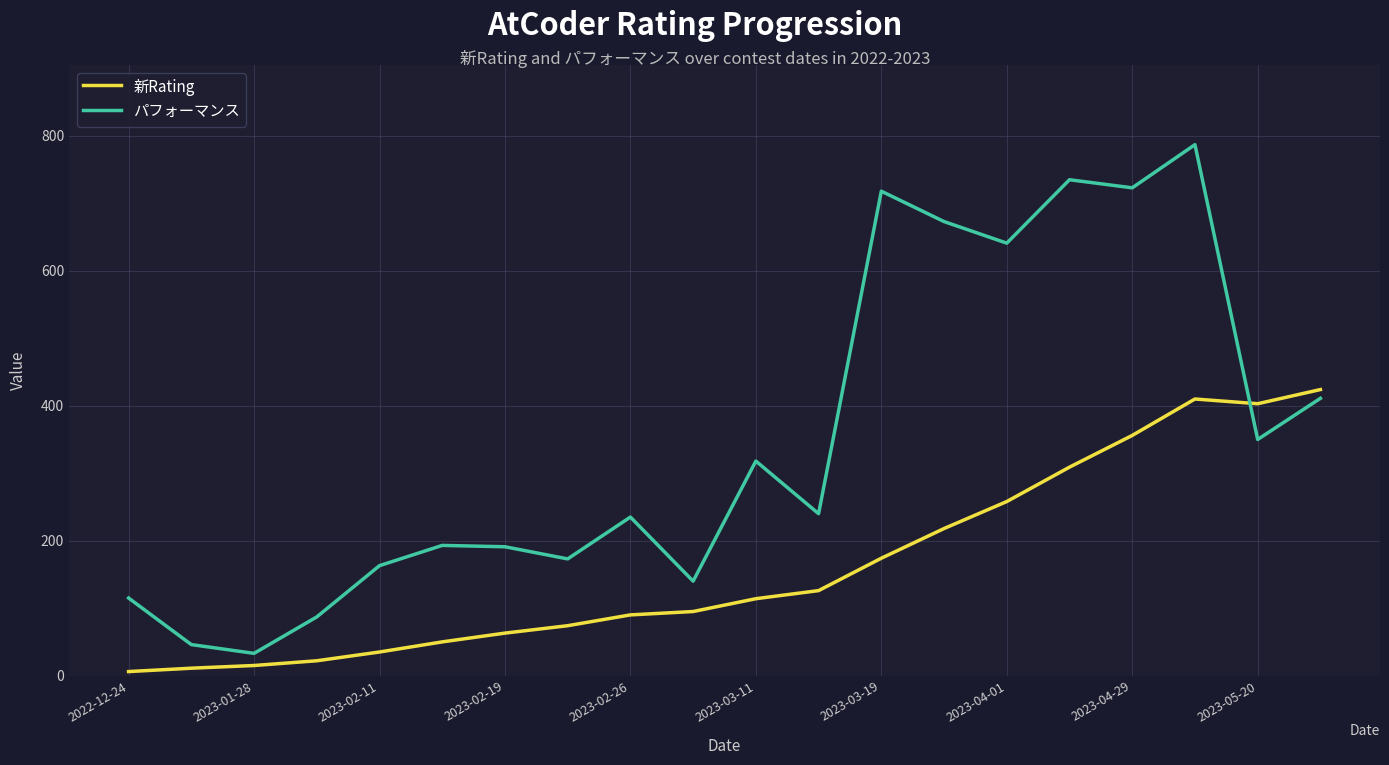

True or false: 新Rating and パフォーマンス intersect in this chart.

True